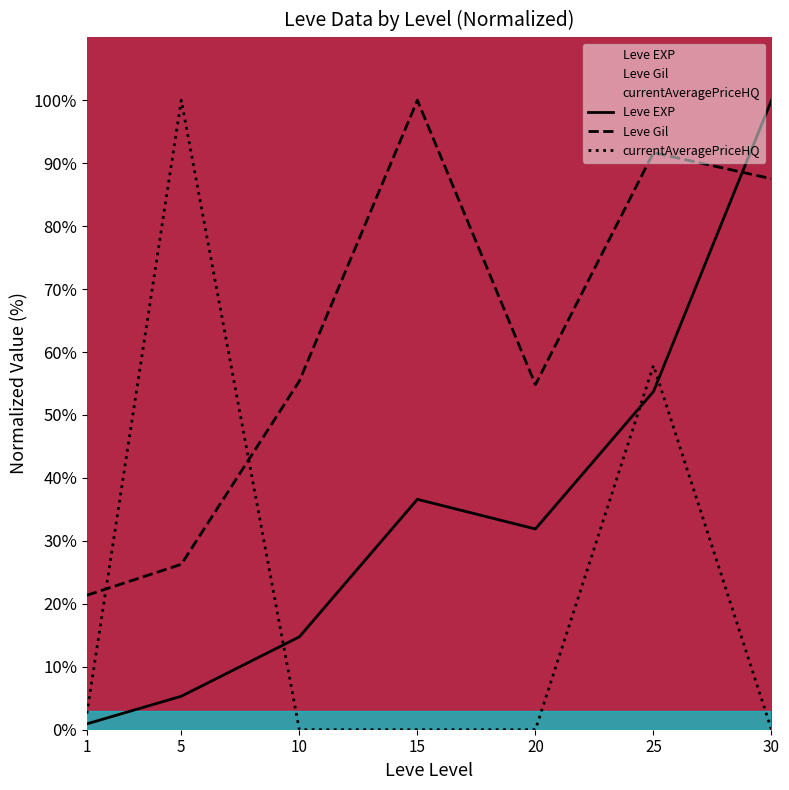

At how many categories does at least one series exceed 8?

7